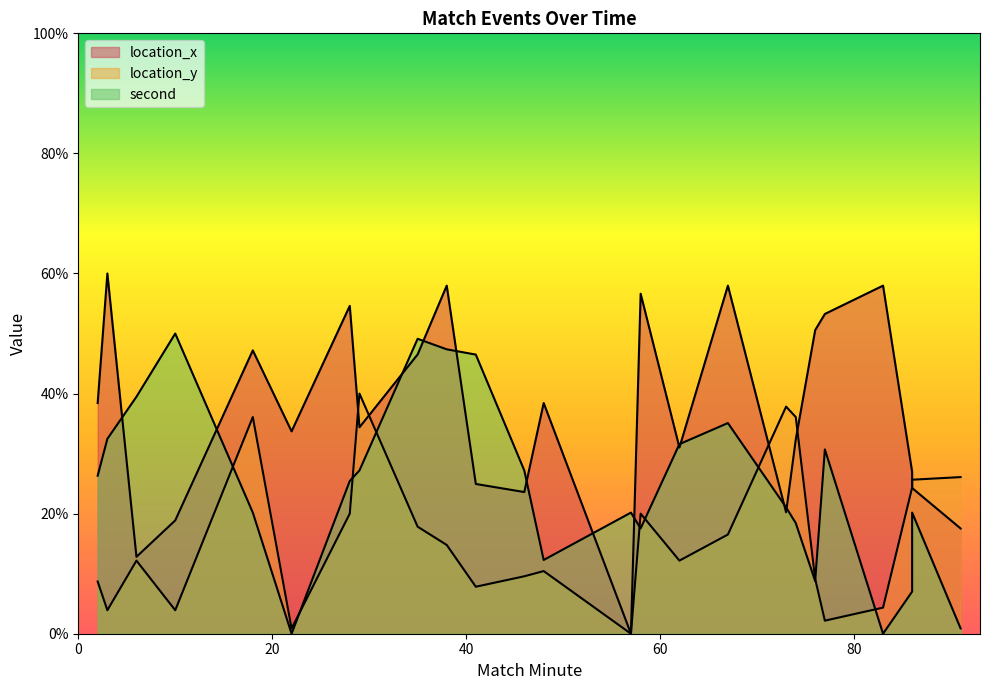

In second, how many points are lower than both neighbors (excluding endpoints)?

5